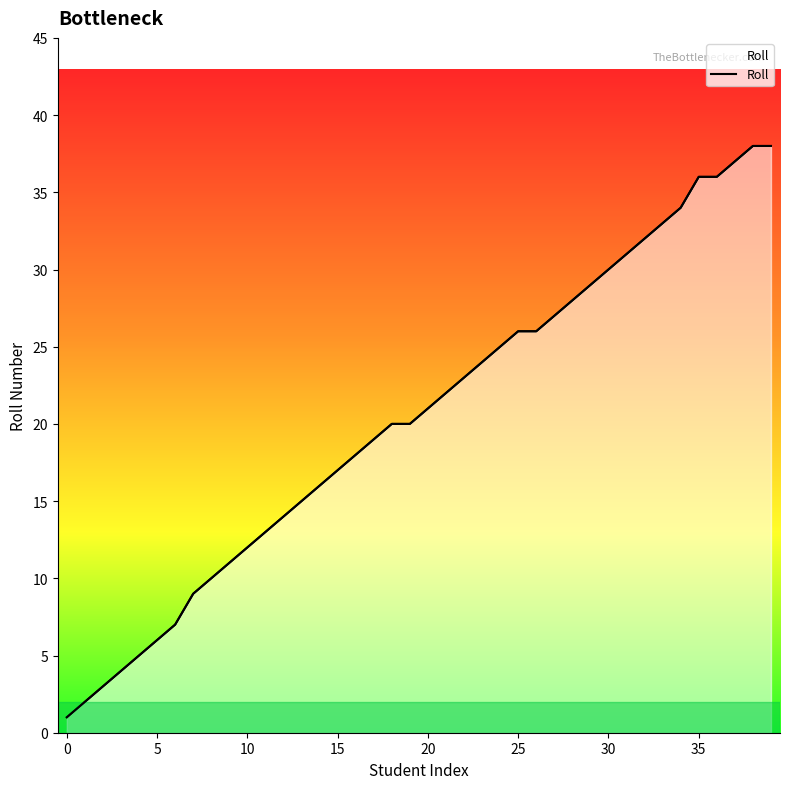

What is the sum of the values at 12 and 35?

50